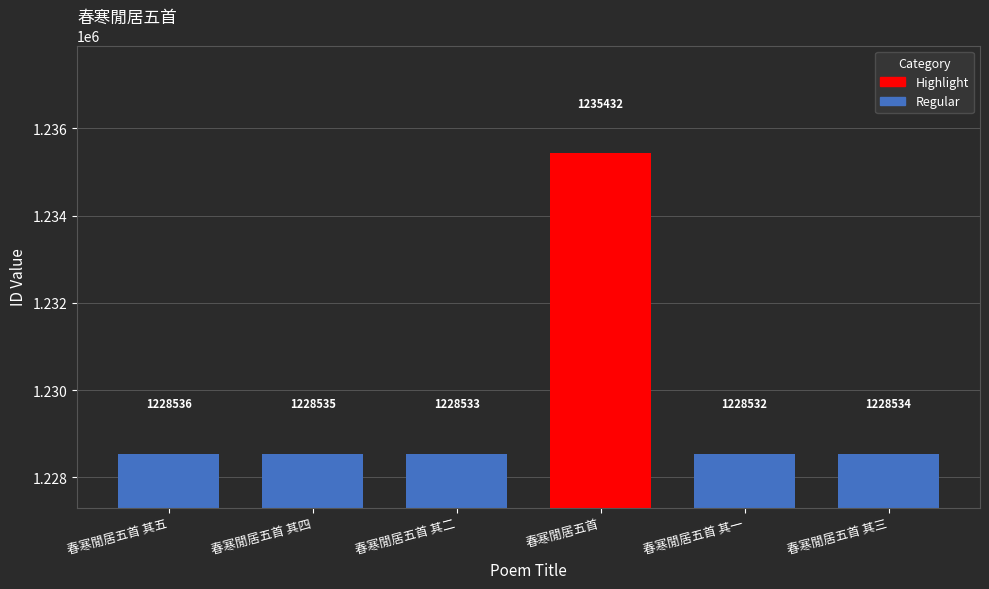

Which label corresponds to the largest value in the chart?

春寒閒居五首